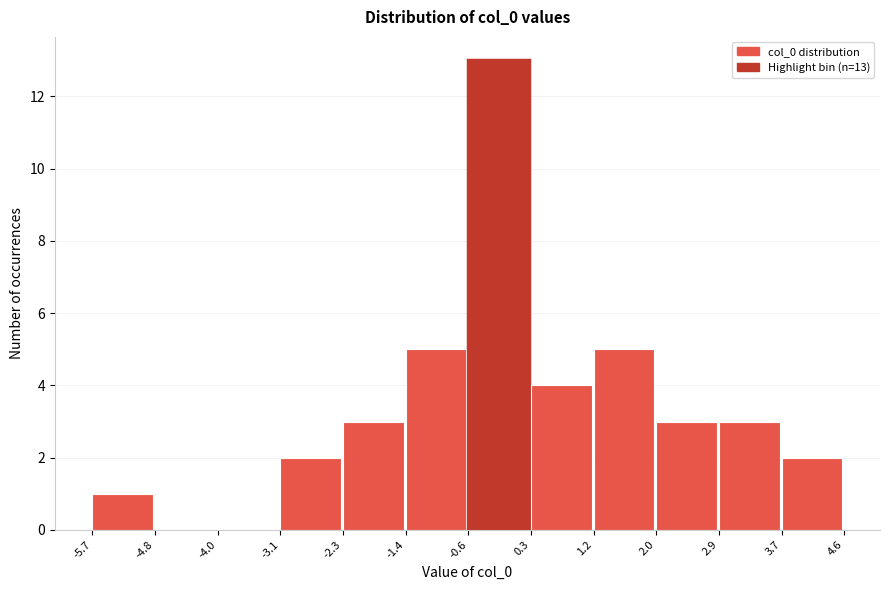

Over which range of the x-axis is the bar tallest?

-0.6 to 0.3